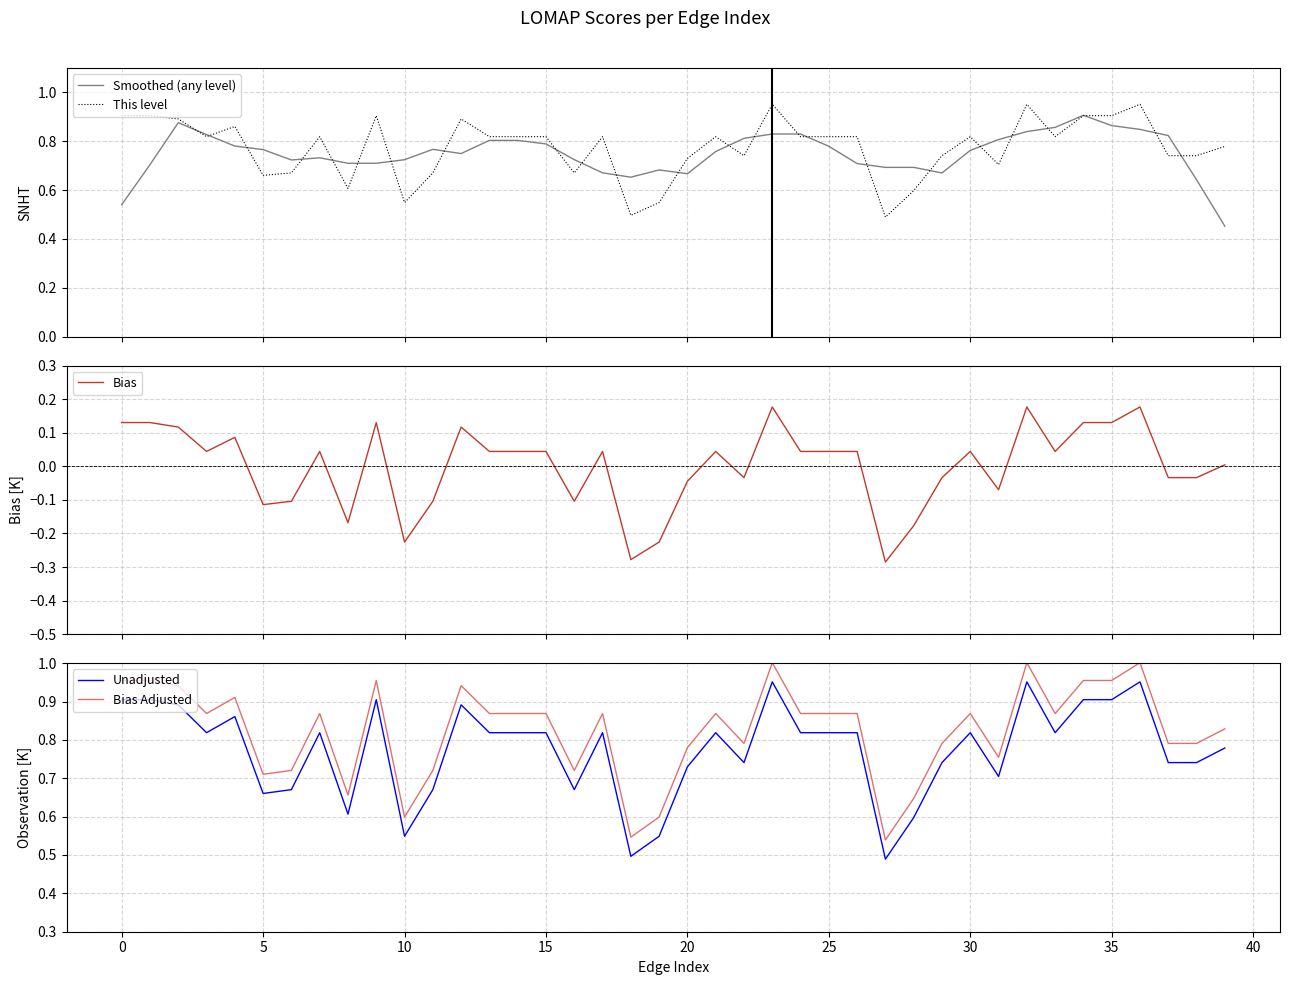

True or false: Bias Adjusted and Unadjusted cross at least once.

False